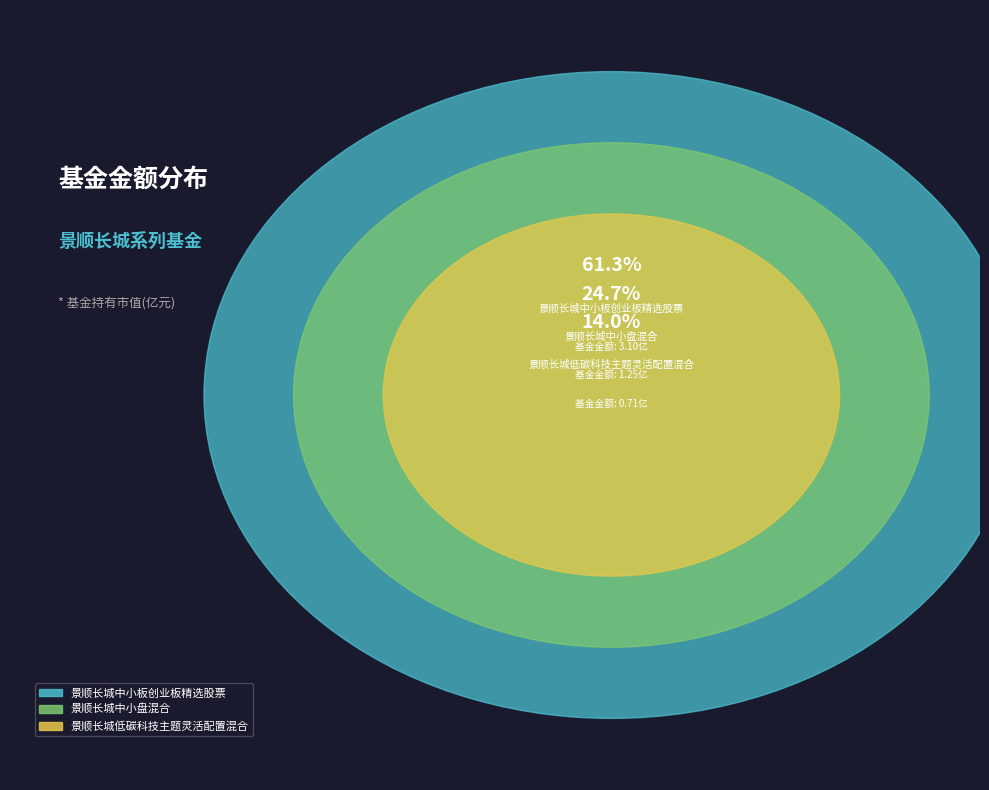

What is the change in value from 景顺长城中小板创业板精选股票 to 景顺长城低碳科技主题灵活配置混合?

-2.4